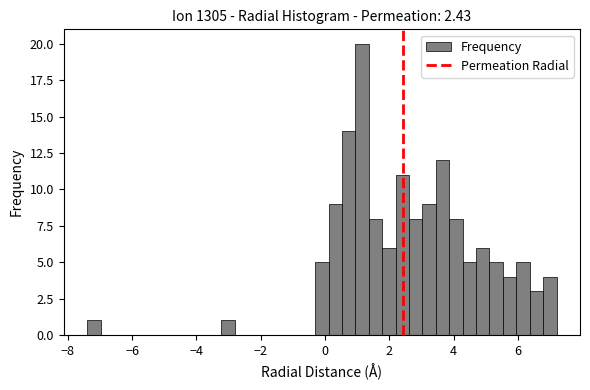

Around what value on the x-axis is the tallest bar? Give the approximate position of its centre, as read against the axis.

1.2